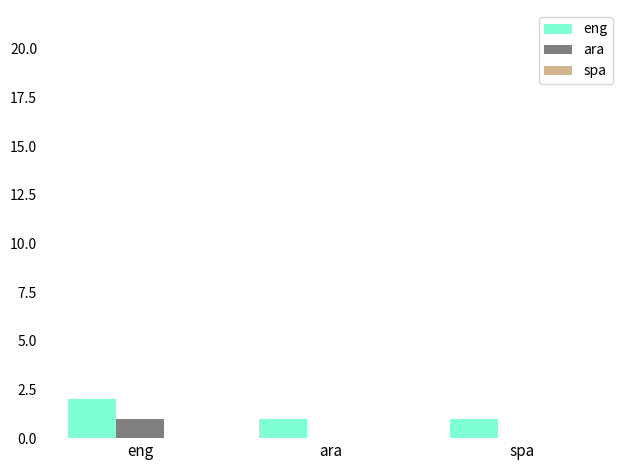

Which series has the largest total across all categories?

eng